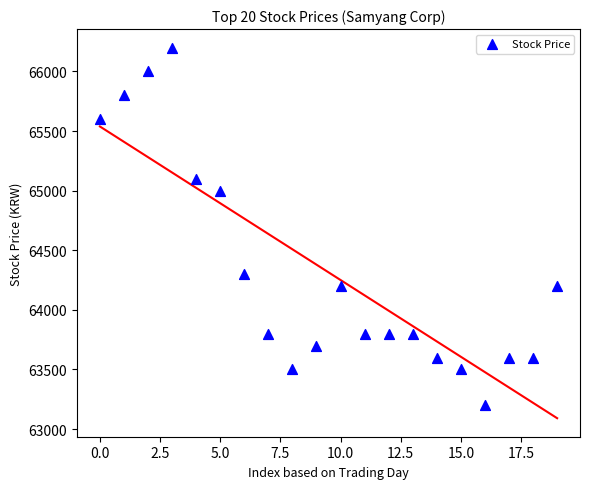

What Y value in the scatter plot is closest to 64700?

65000